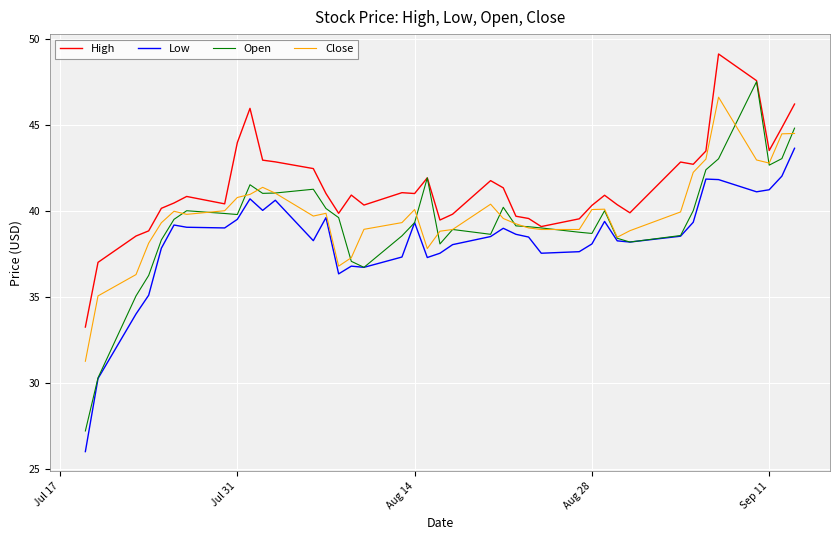

True or false: Low and High cross at least once.

False